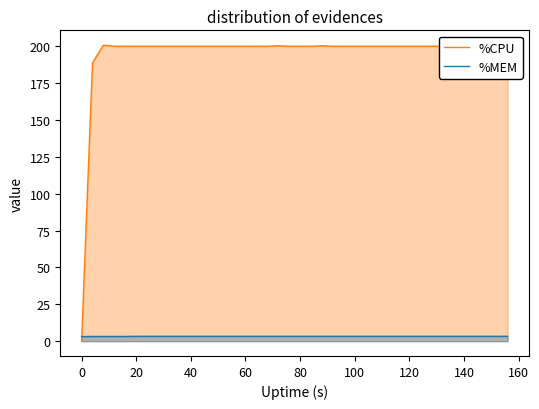

List the series in order of their overall mean, highest first.

%CPU, %MEM